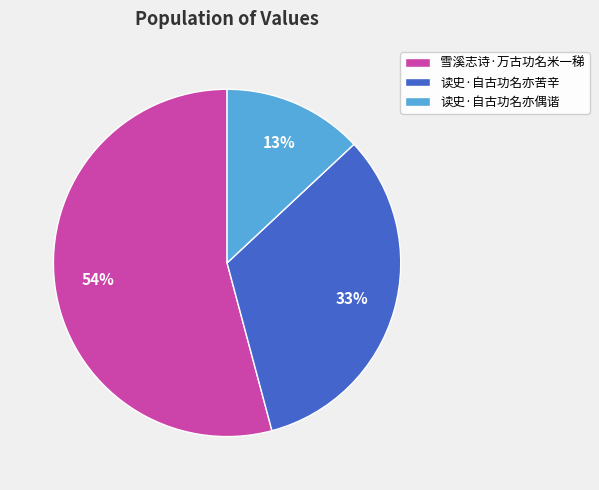

To the nearest percent, what is the combined percentage of 读史·自古功名亦苦辛 and 读史·自古功名亦偶谐?

46%